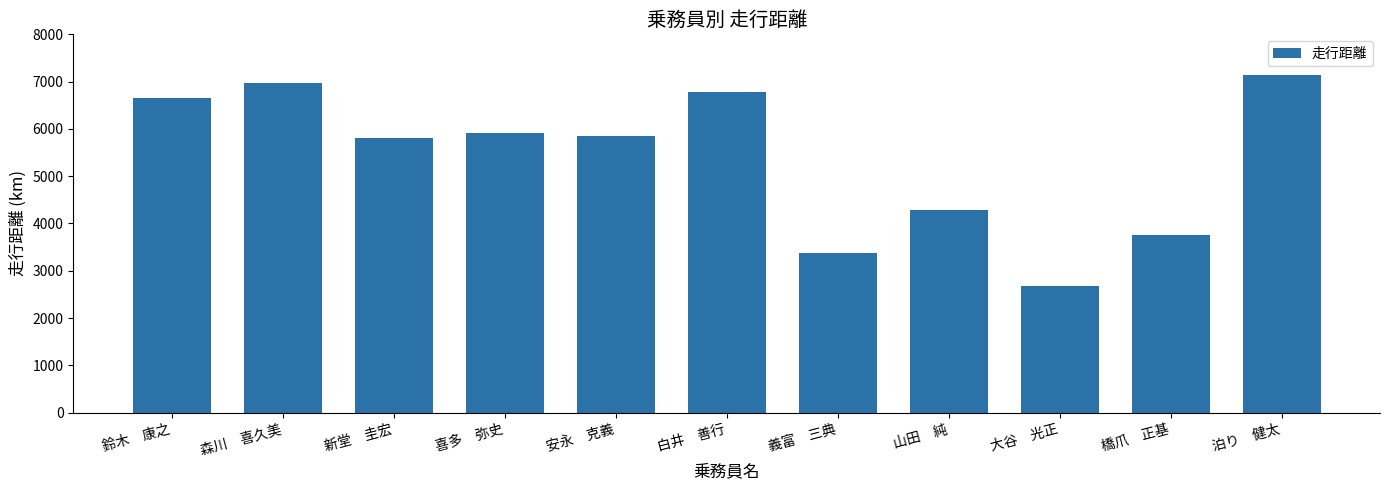

Reading left to right, extract all data points from this chart.

鈴木　康之=6659.8	森川　喜久美=6981.3	新堂　圭宏=5816.9	喜多　弥史=5923.7	安永　克義=5850.1	白井　善行=6789.5	義富　三典=3380.2	山田　純=4289.9	大谷　光正=2678.0	橋爪　正基=3747.9	泊り　健太=7132.6